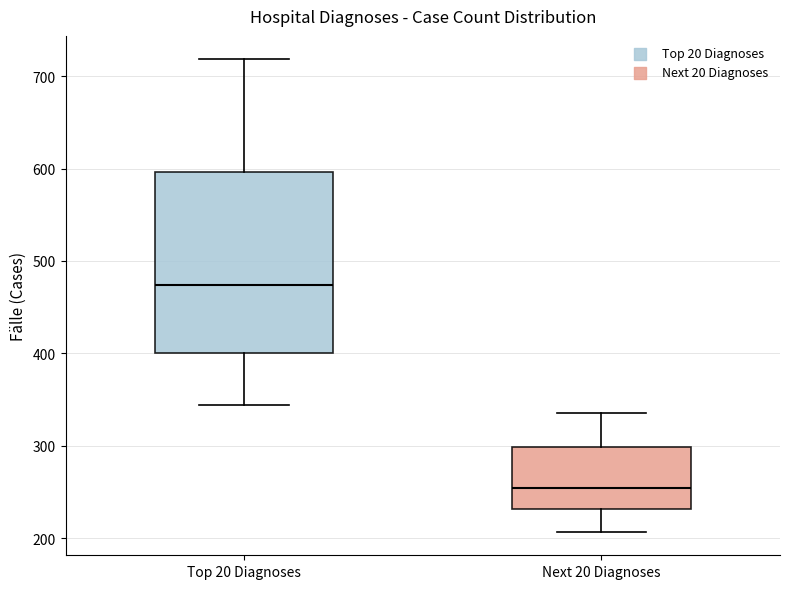

Where is the upper edge of the box for Top 20 Diagnoses on the y-axis? The values are not printed on the chart, so give them approximately, as read against the axis.

600